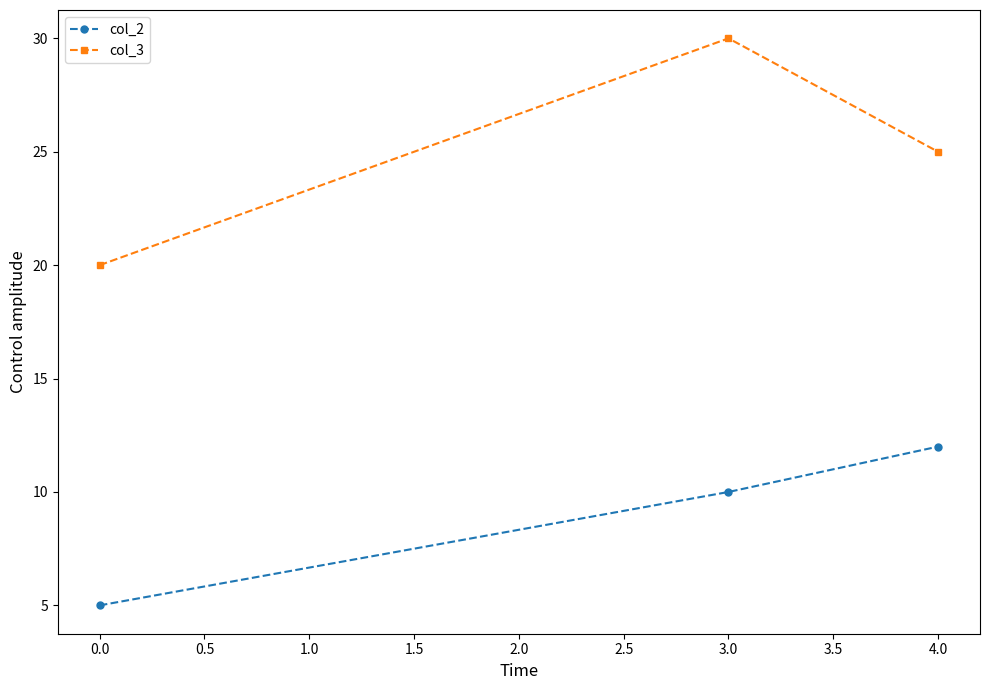

List the series in order of their overall mean, highest first.

col_3, col_2